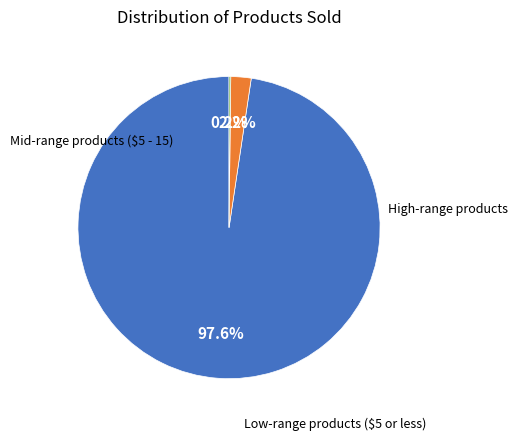

Is there any slice that represents more than half of the pie?

Yes